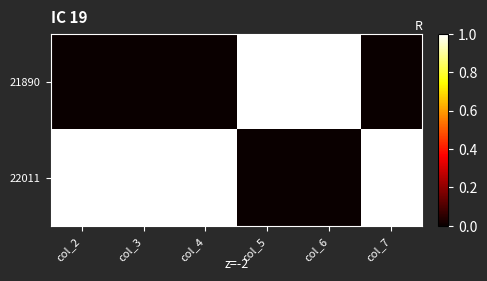

Reading left to right, transcribe all the data shown in this chart.

21890: col_2=0	col_3=0	col_4=0	col_5=1	col_6=1	col_7=0
22011: col_2=1	col_3=1	col_4=1	col_5=0	col_6=0	col_7=1